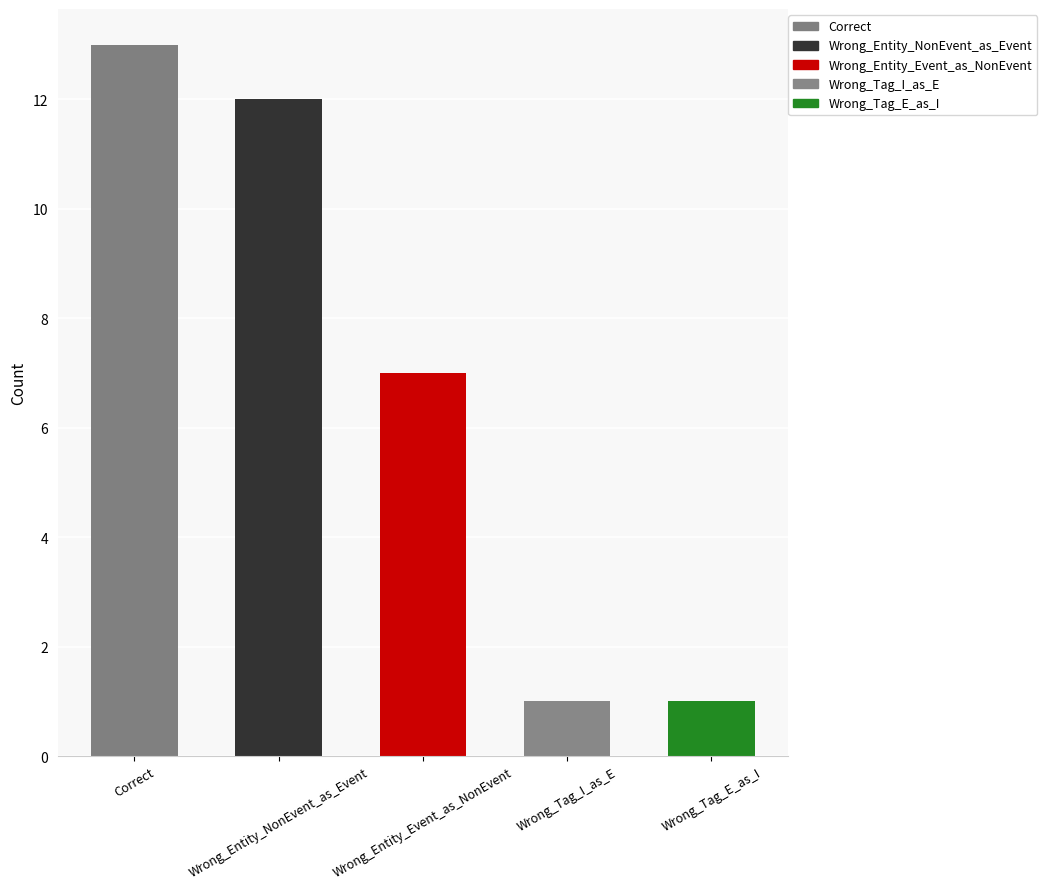

What is the label of the 5th bar from the right?

Correct